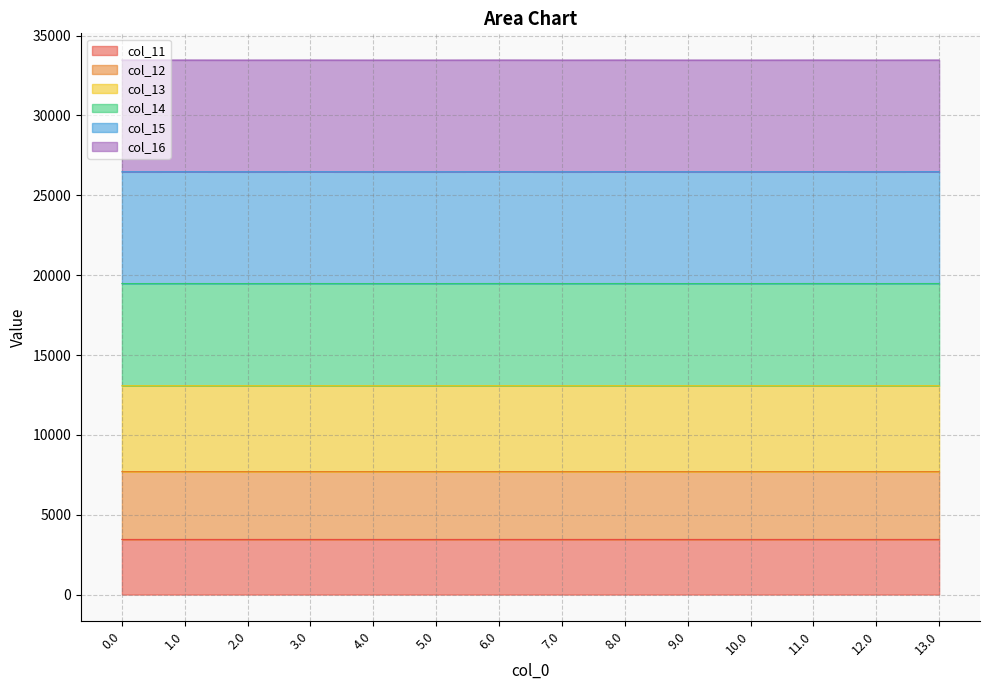

The value of col_11 at 4.0 is 2014.7. True or false?

False